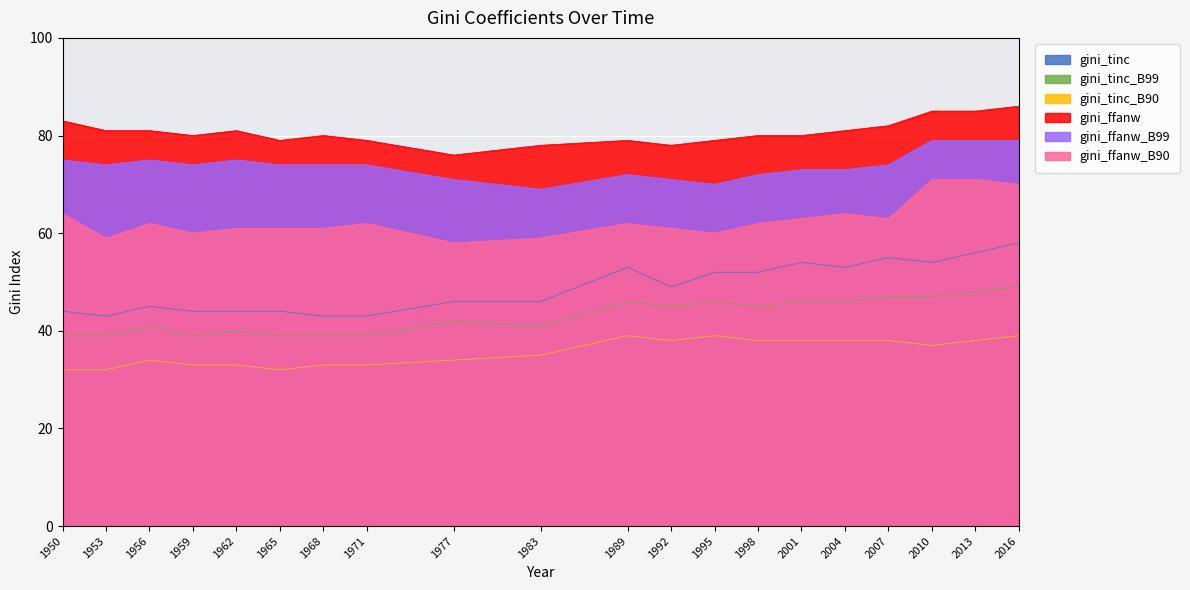

What is the total value across all series at 2007?

359